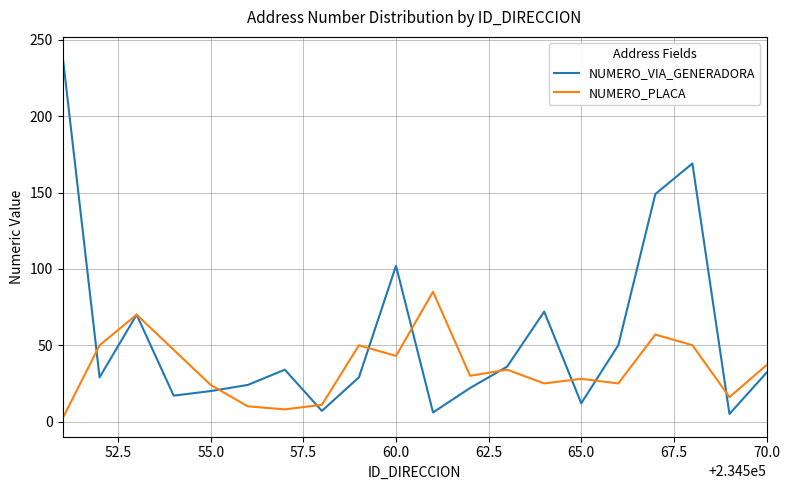

Which series has the largest range (max minus min)?

NUMERO_VIA_GENERADORA